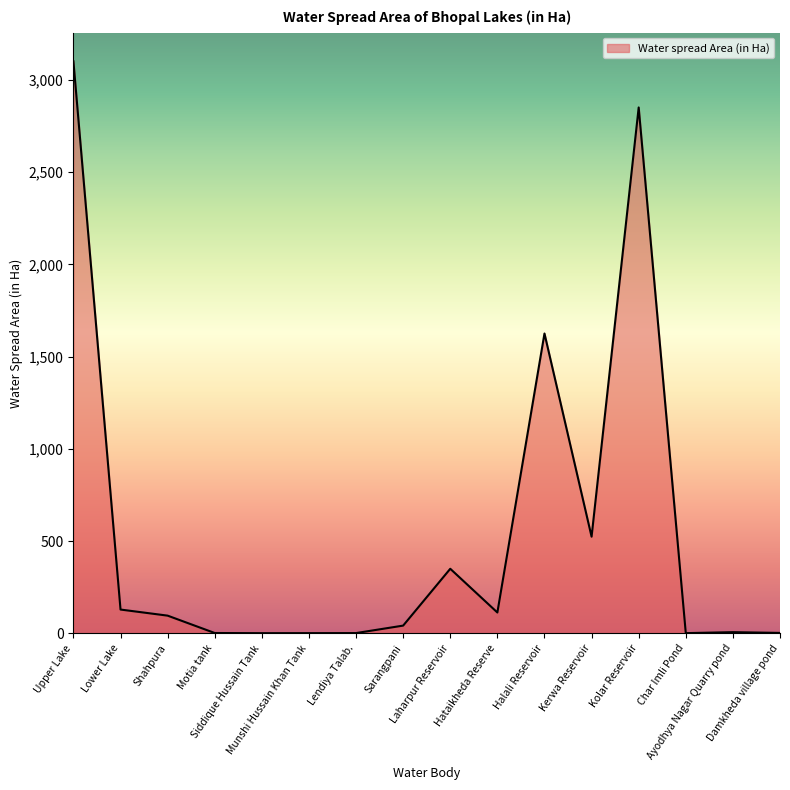

What is the difference between the maximum and minimum values?

3099.0